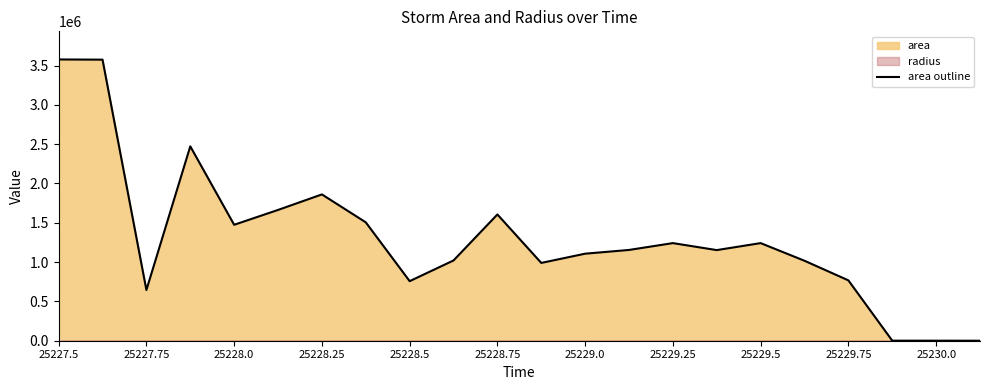

The value of area outline at 25227.5 is 6360606. True or false?

False